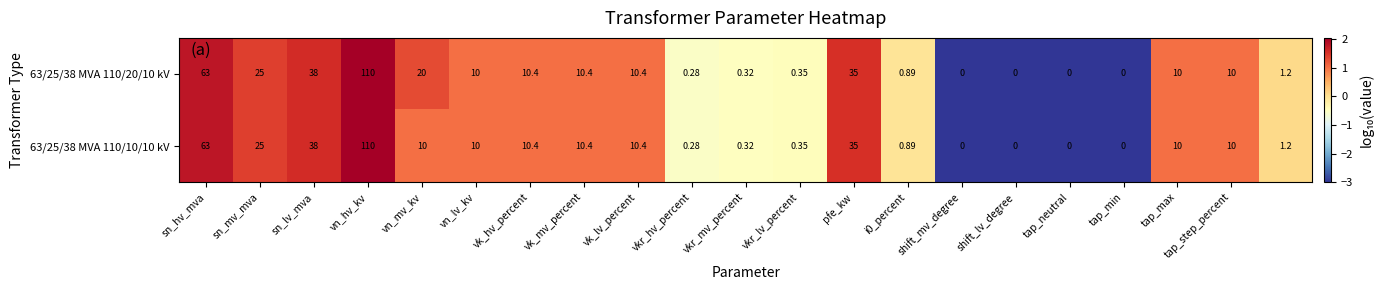

Which category has the highest value in the 63/25/38 MVA 110/10/10 kV series?

vn_hv_kv